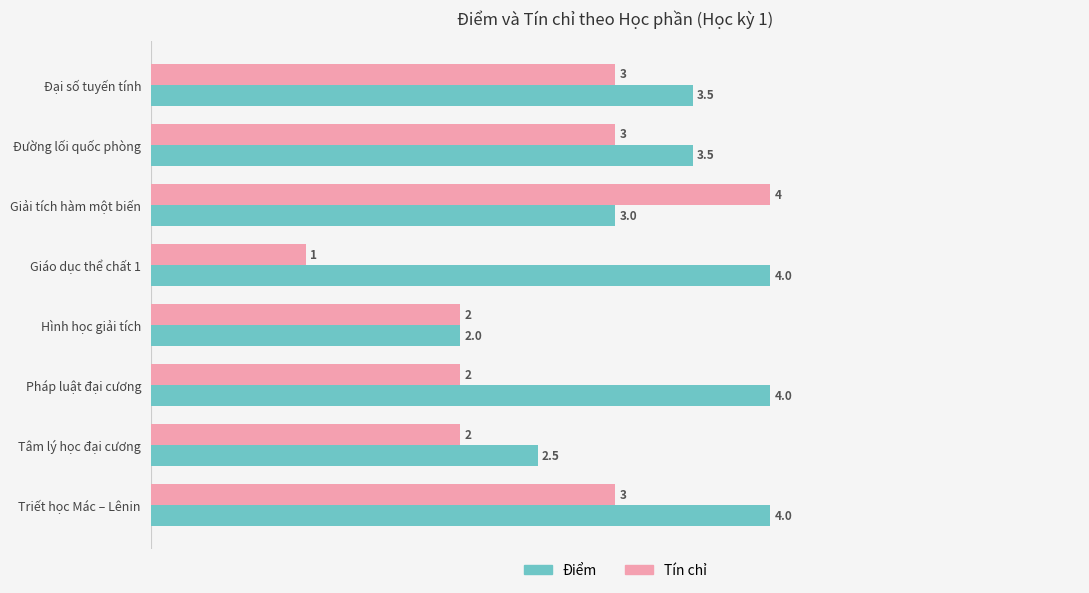

Which series has the largest range (max minus min)?

Tín chỉ